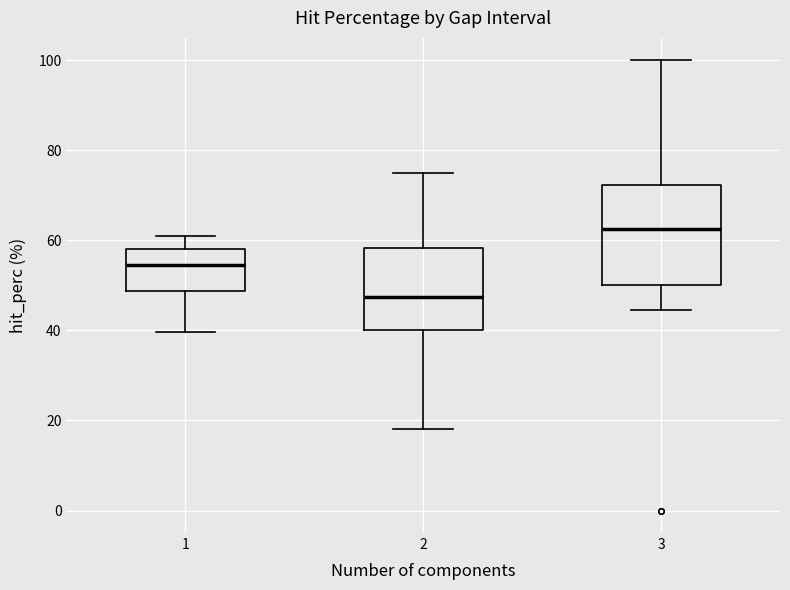

Which box's median line is the lowest?

2